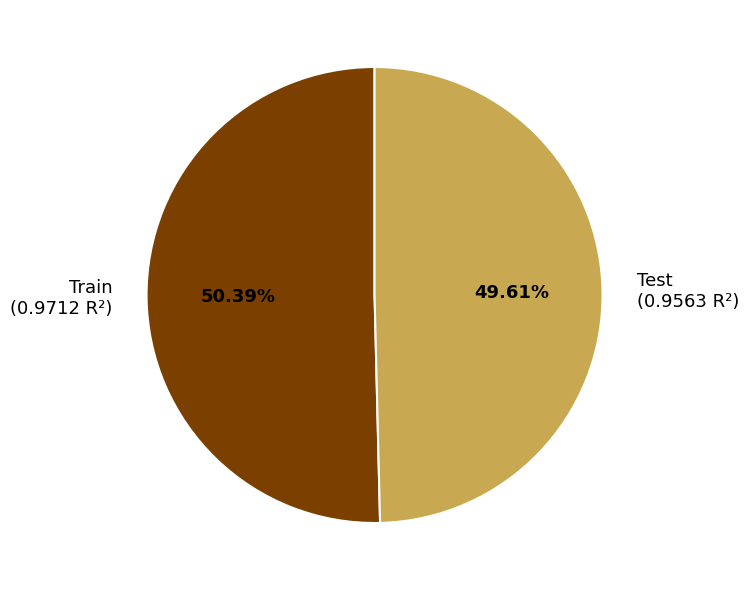

To the nearest percent, what is the difference between the Test and Train slice percentages?

1%